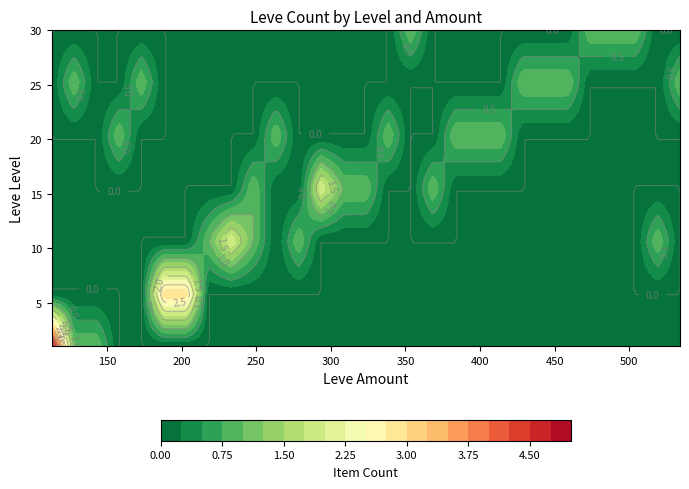

The 25 series shows 0 at 140. True or false?

True